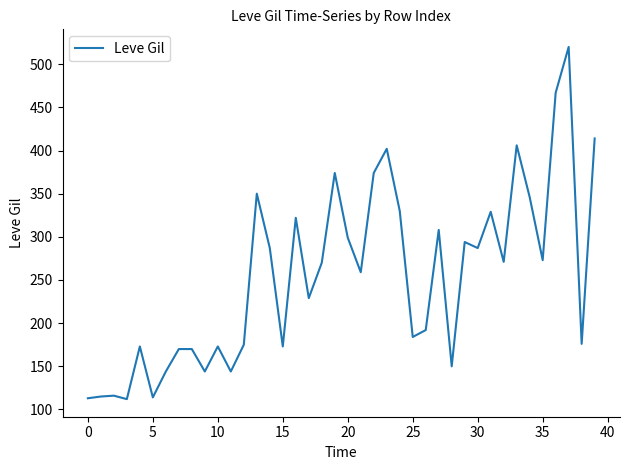

What is the maximum value shown in the chart?

520